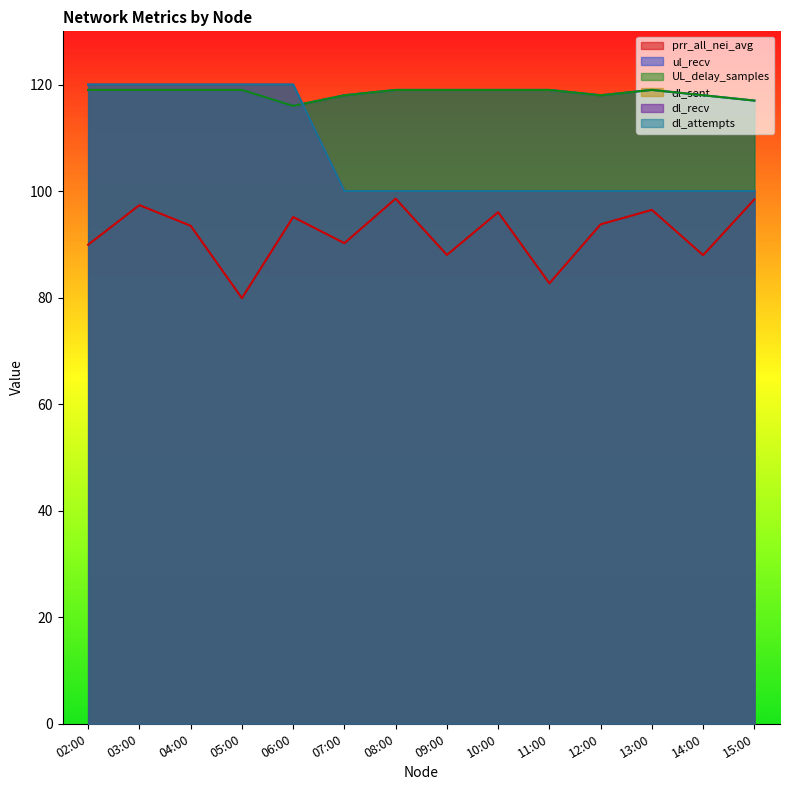

In UL_delay_samples, how many points are higher than both neighbors (excluding endpoints)?

1